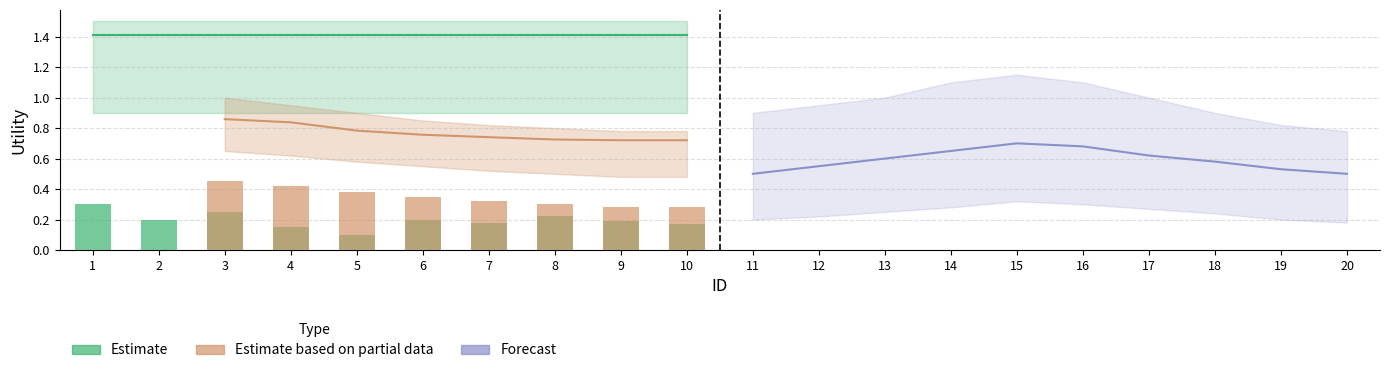

At which label does Estimate reach its peak?

1